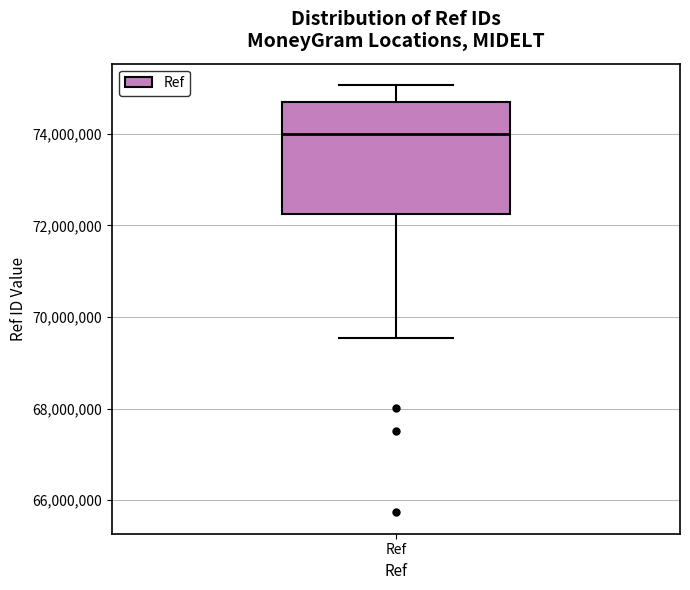

Read this box plot against the y-axis: the position of the median line, the range covered by the box, and the ends of both whiskers. The values are not printed on the chart, so give them approximately, as read against the axis.

median 74000000, box 72200000 to 74800000, whiskers 69600000 to 75000000